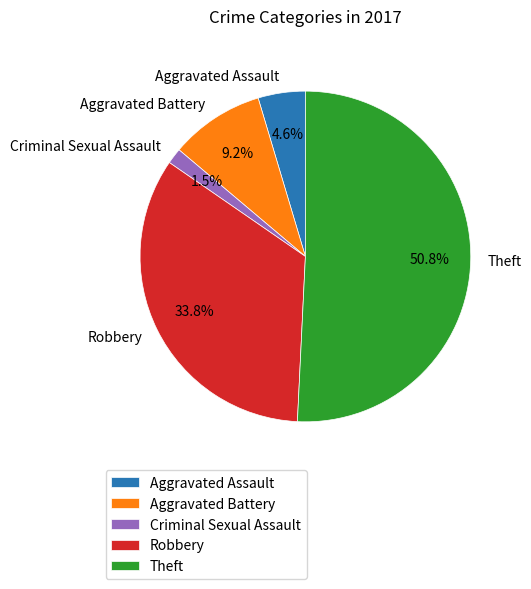

Rank the categories by value from lowest to highest.

Criminal Sexual Assault, Aggravated Assault, Aggravated Battery, Robbery, Theft